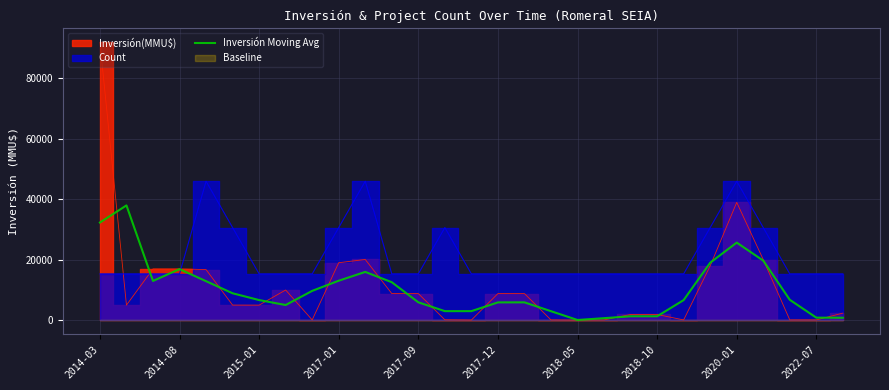

What is the maximum value for Inversión Moving Avg?

38000.0